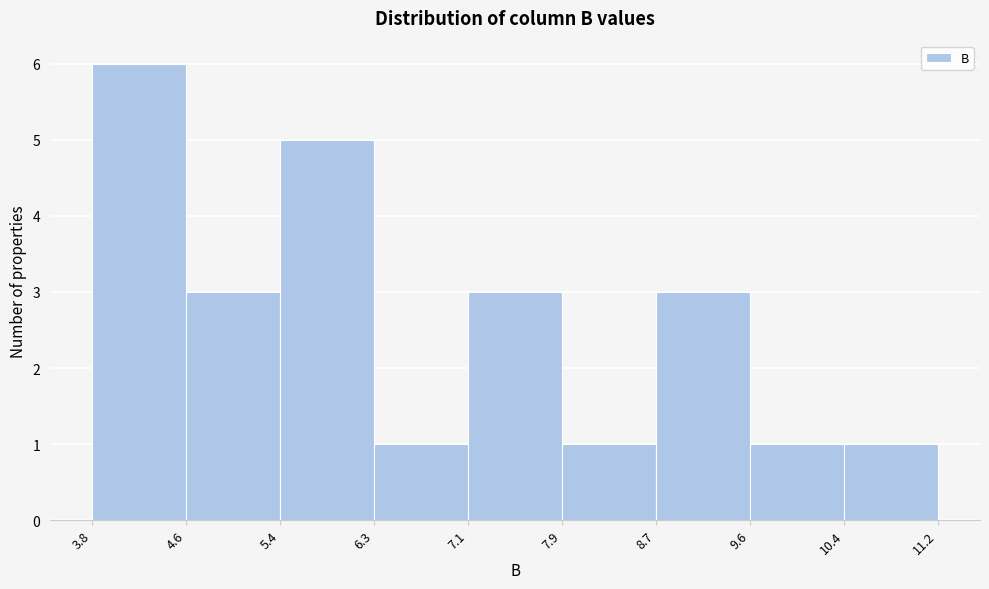

Reading left to right, list every bar in this chart as the range it spans on the x-axis followed by its height. The values are not printed on the chart, so give them approximately, as read against the axis.

3.8 to 4.6: 6
4.6 to 5.4: 3
5.4 to 6.3: 5
6.3 to 7.1: 1
7.1 to 7.9: 3
7.9 to 8.7: 1
8.7 to 9.6: 3
9.6 to 10.4: 1
10.4 to 11.2: 1